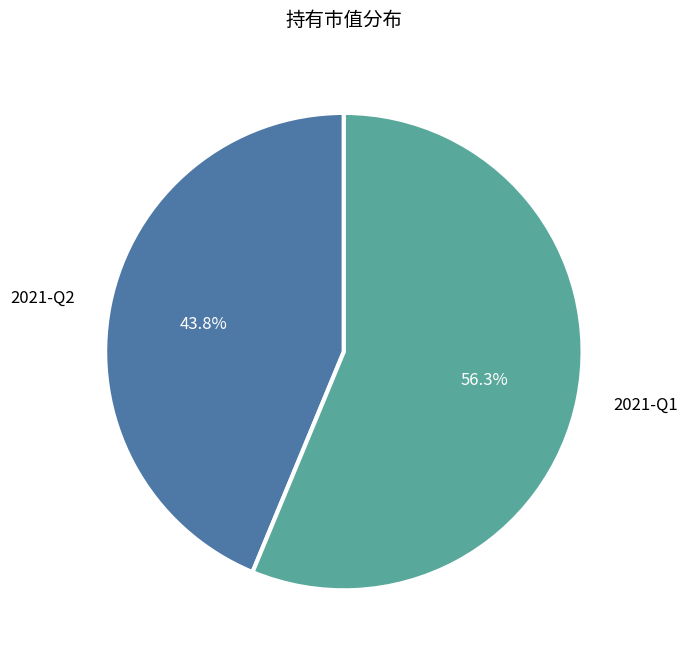

Which category has the smallest portion of the pie?

2021-Q2